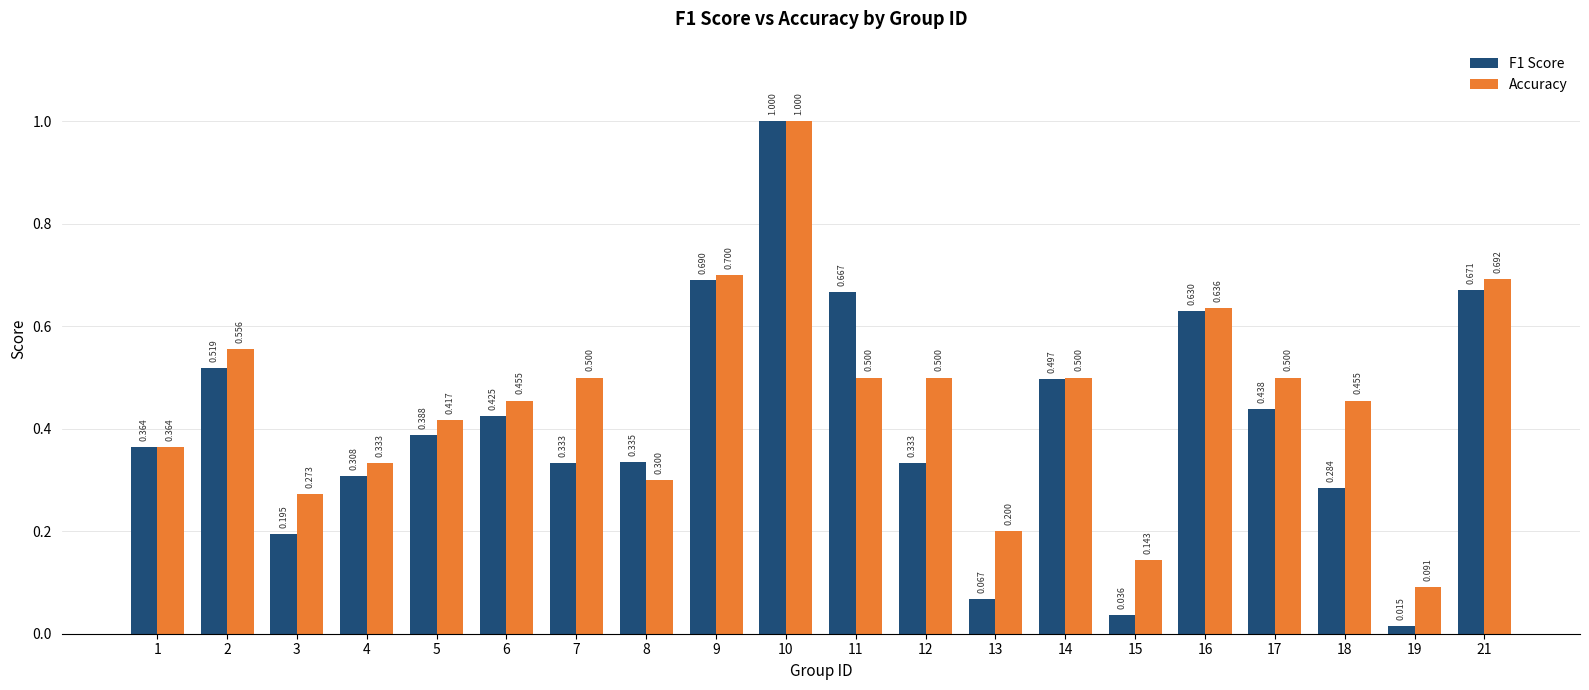

What is the highest value of the F1 Score series?

1.0